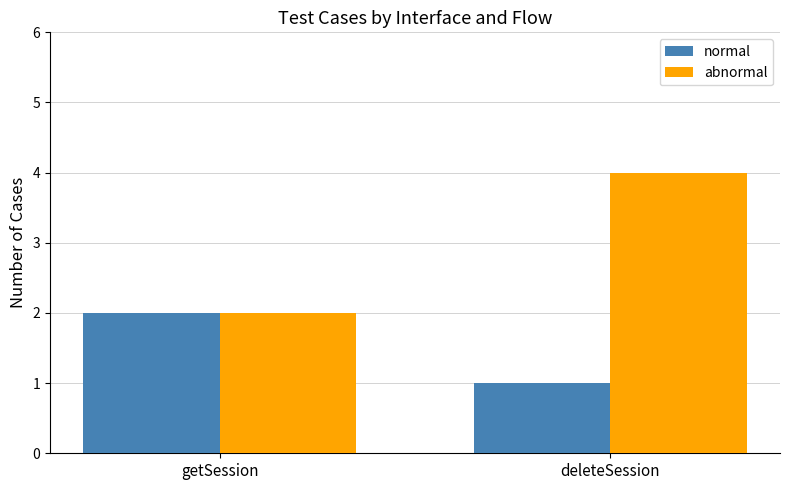

Are the bars horizontal?

No